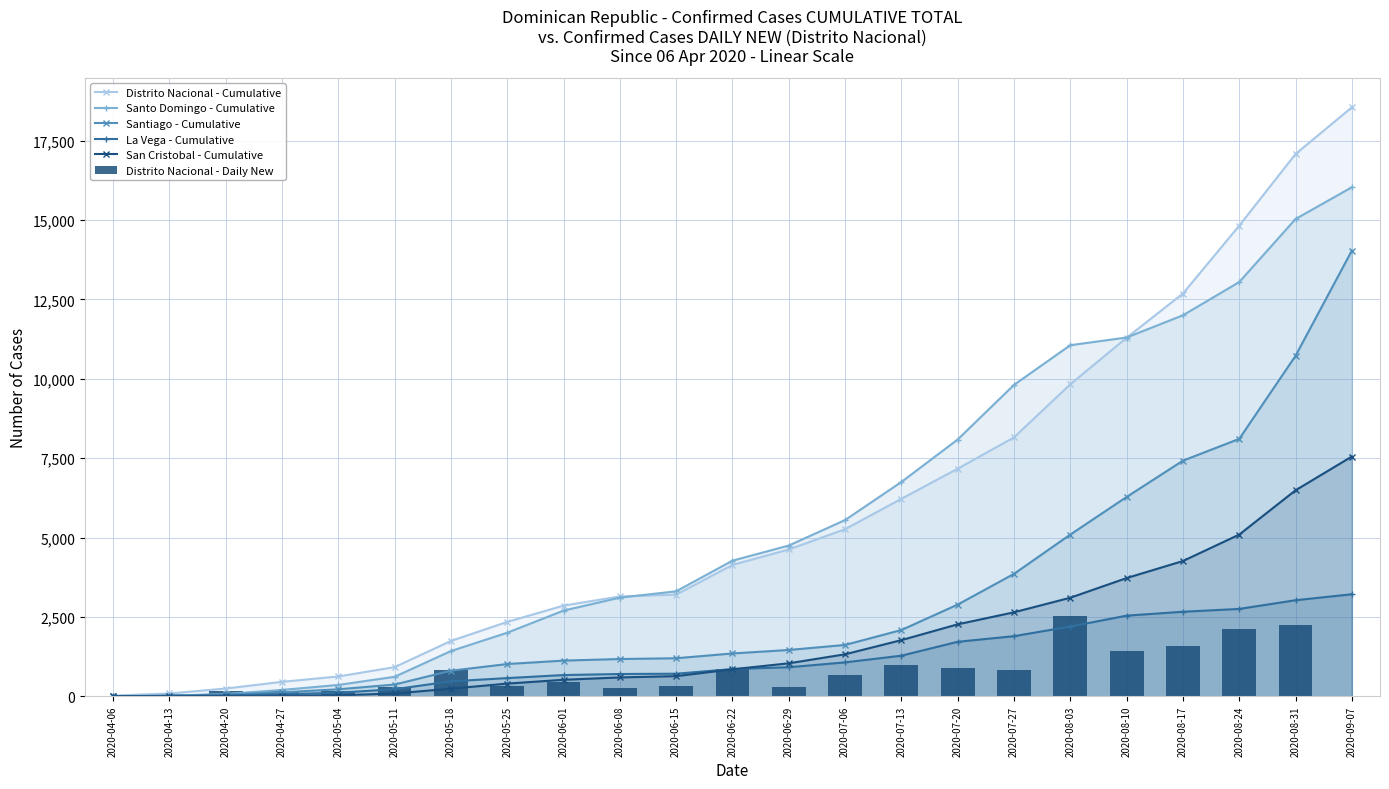

Which series has the largest range (max minus min)?

Distrito Nacional - Cumulative